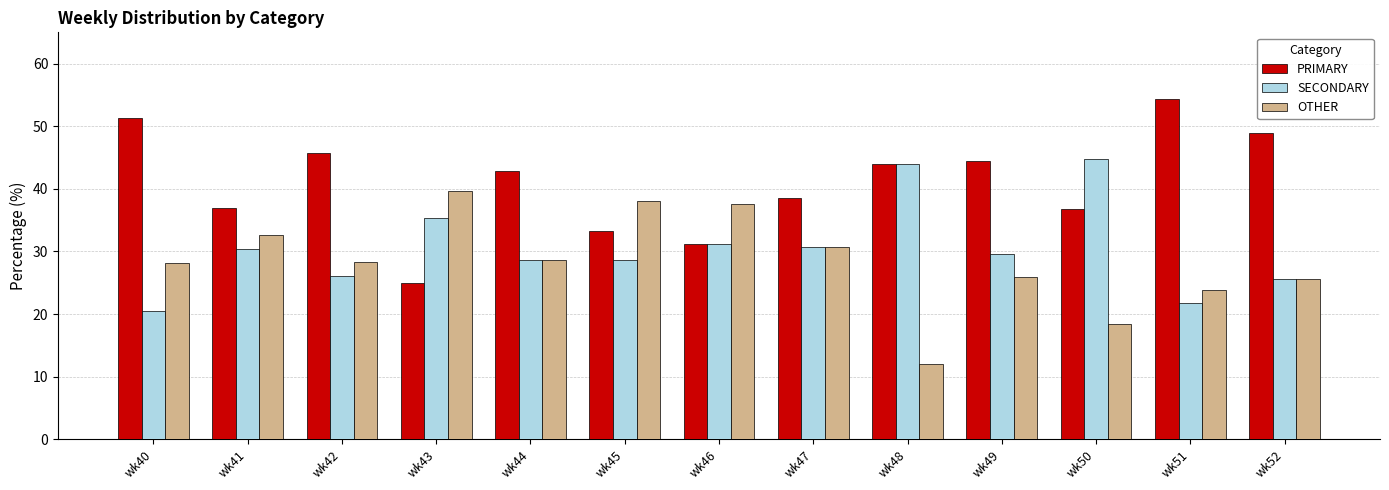

What is the average value of the PRIMARY series?

41.0